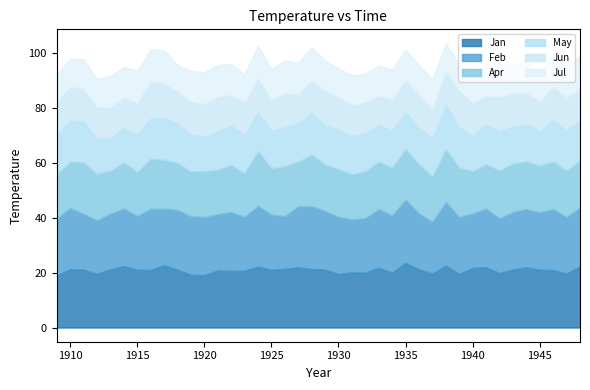

In Feb, how many points are higher than both neighbors (excluding endpoints)?

13